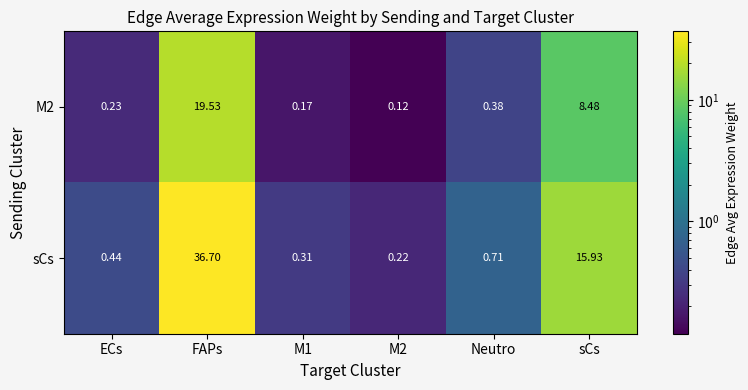

Which category has the highest value in the M2 series?

FAPs